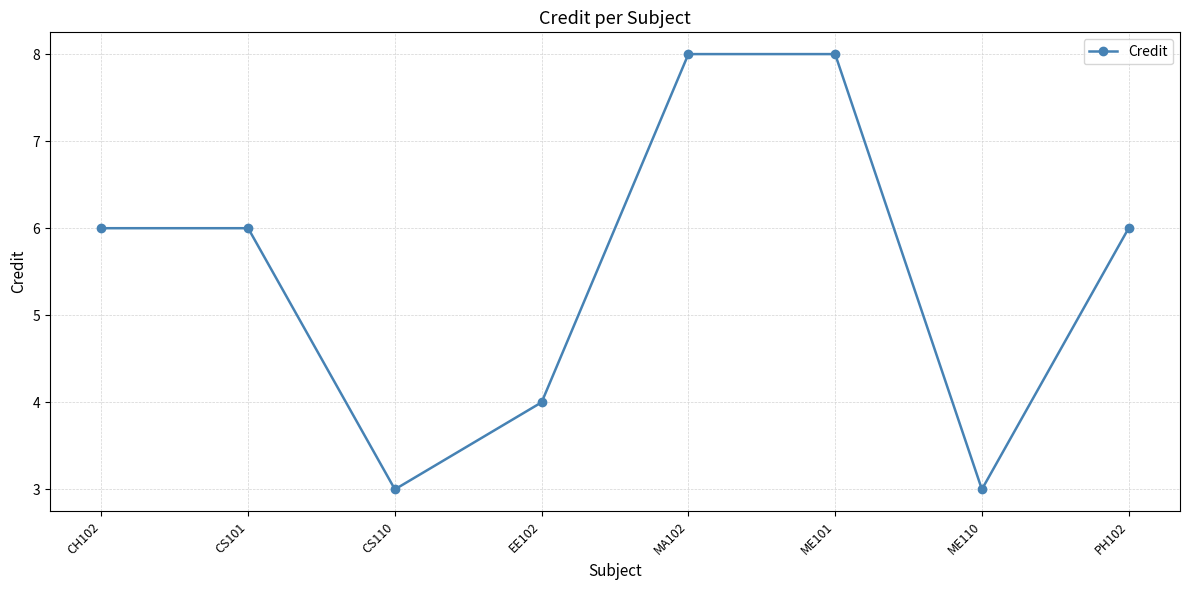

How many distinct data groups are displayed?

1